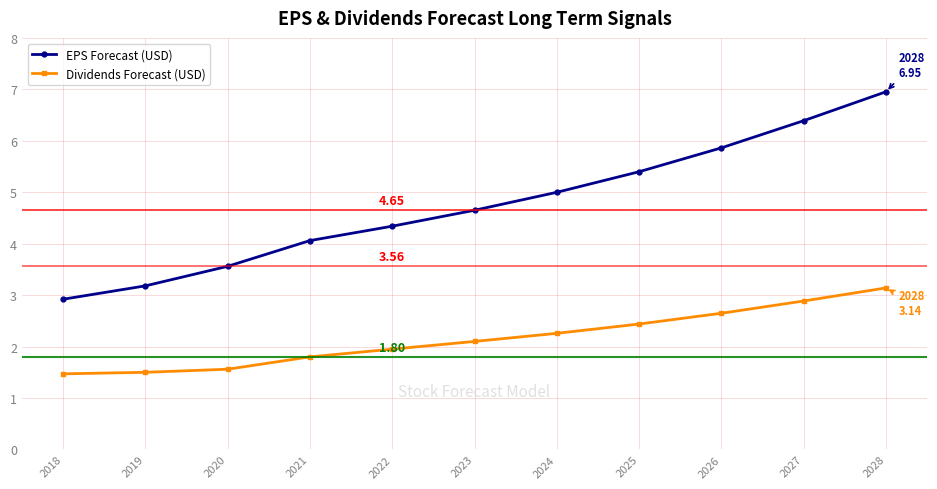

What is the sum of all EPS Forecast (USD) values?

52.3